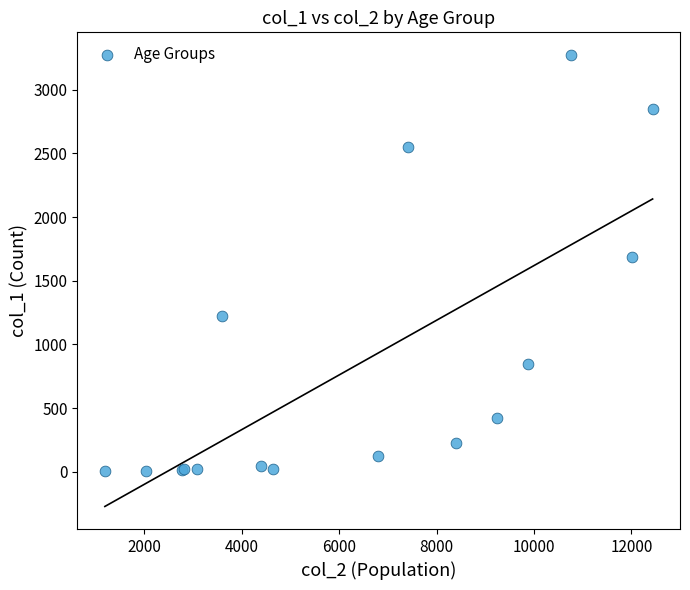

What Y value in the scatter plot is closest to 1638?

1690